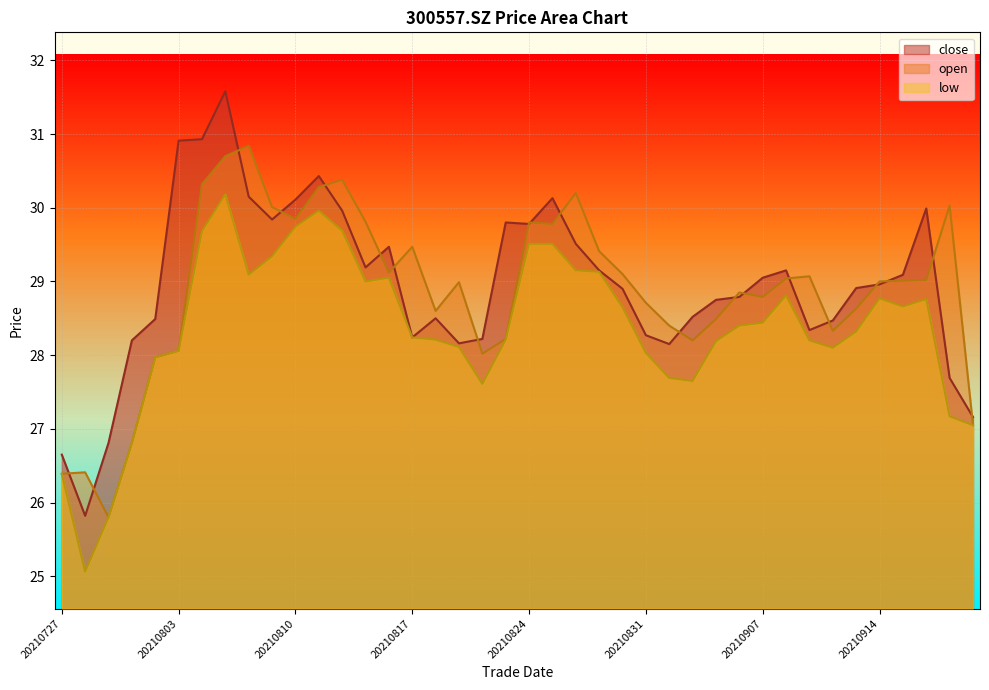

What is the value of the open point at the 20th from the left?

28.2